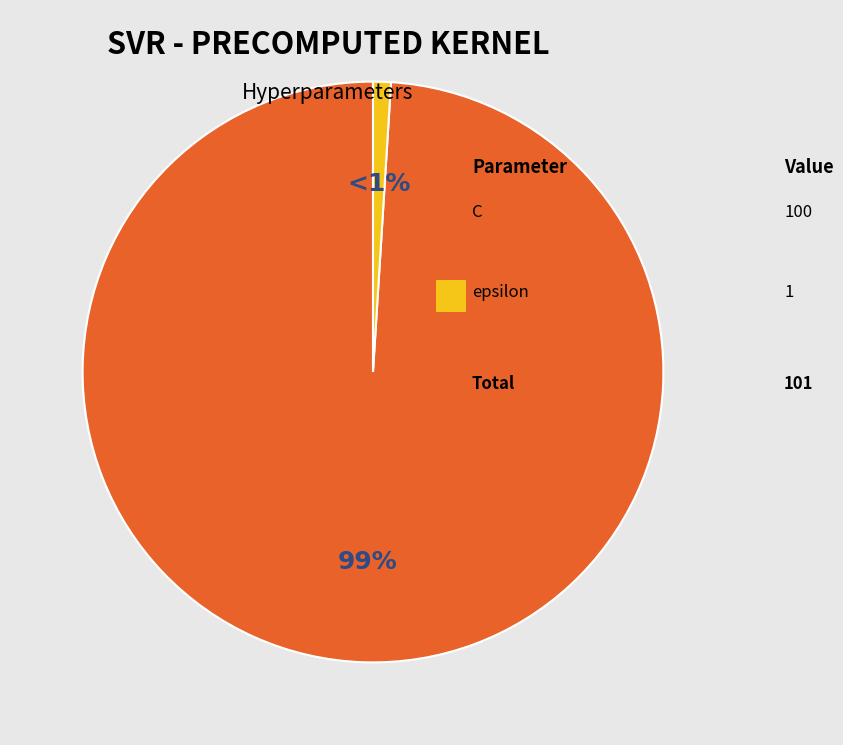

Does any single category account for the majority?

Yes